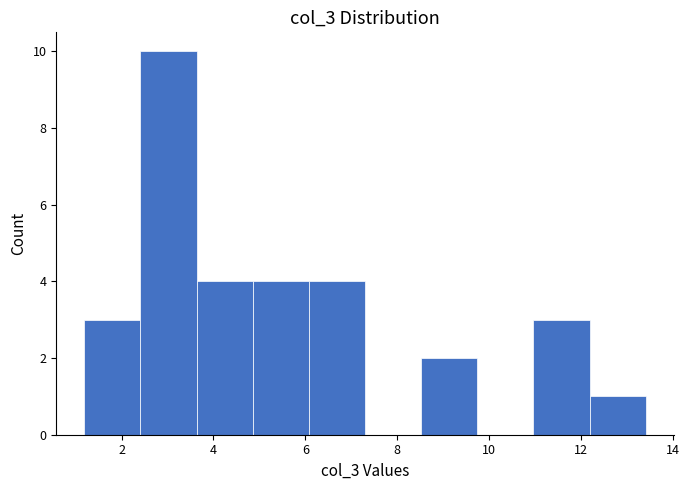

Over which range of the x-axis is the bar tallest?

2.4 to 3.6